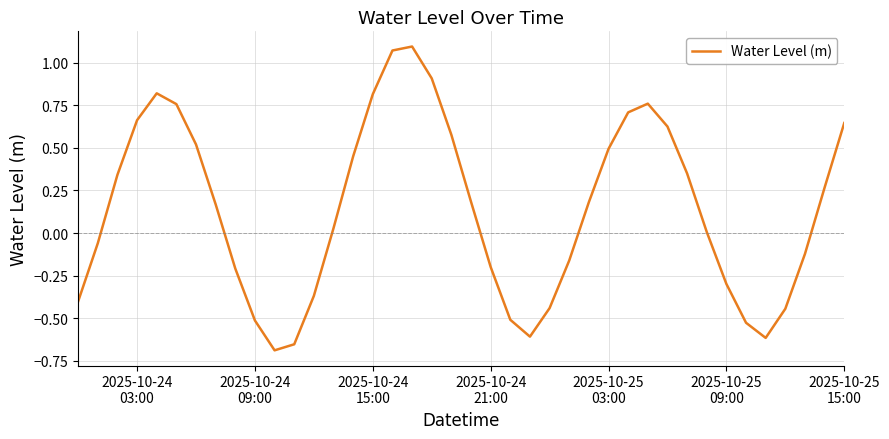

What is the difference between the maximum and minimum values?

1.8